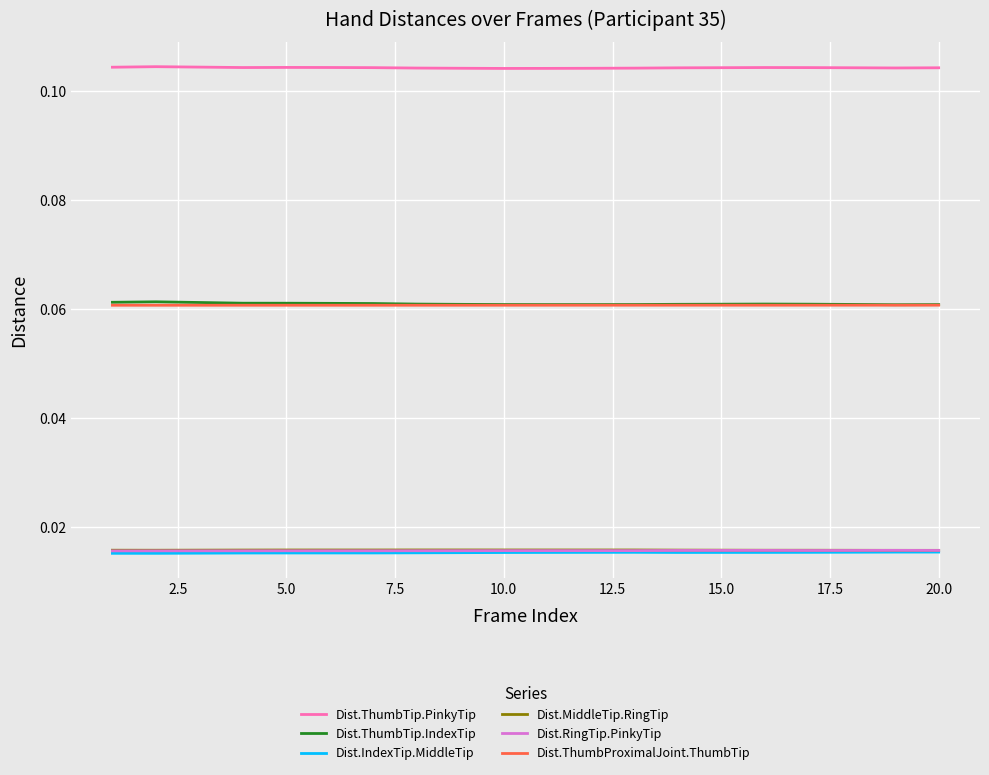

What are all the series names shown in the legend?

Dist.ThumbTip.PinkyTip, Dist.ThumbTip.IndexTip, Dist.IndexTip.MiddleTip, Dist.MiddleTip.RingTip, Dist.RingTip.PinkyTip, Dist.ThumbProximalJoint.ThumbTip